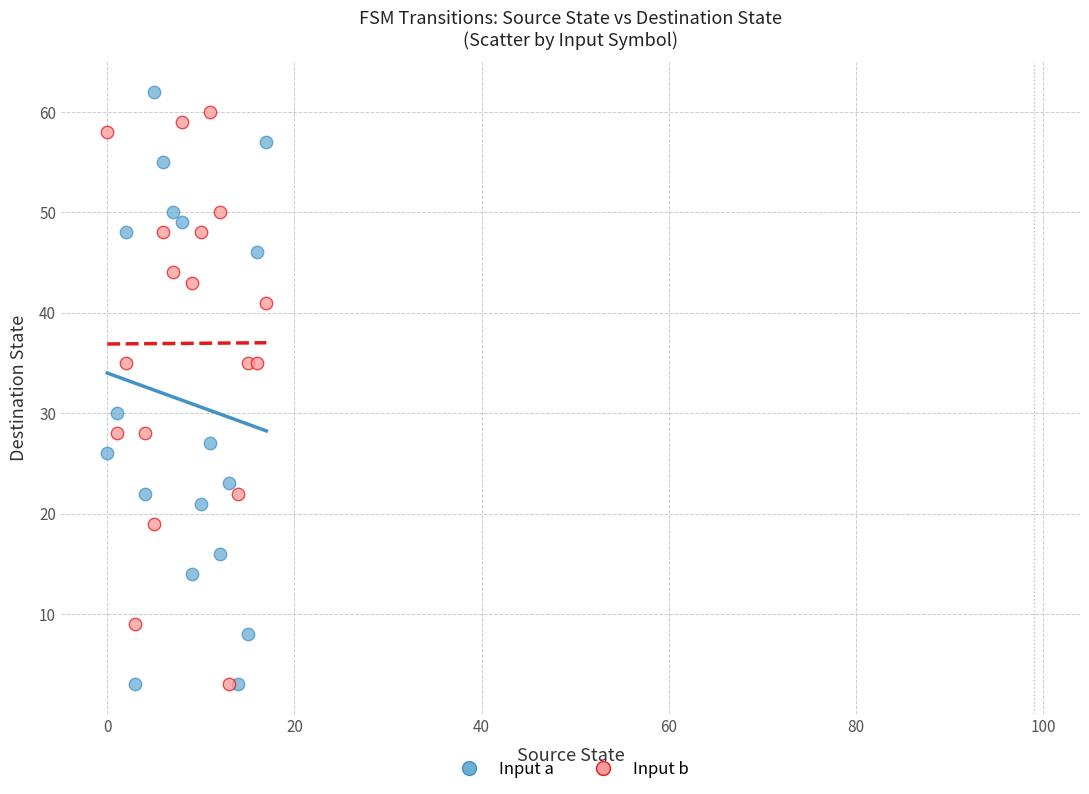

Across all series, what Y value is closest to 32?

30